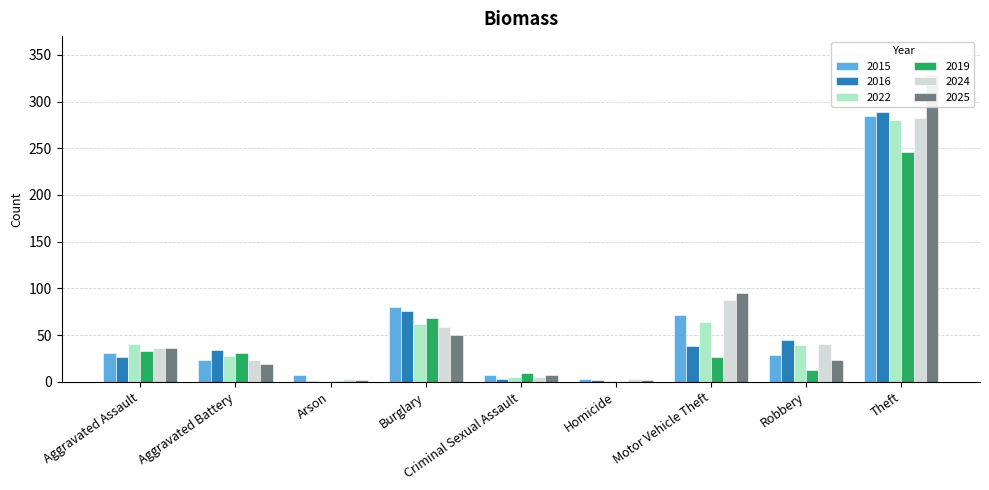

At how many categories does at least one series exceed 238?

1